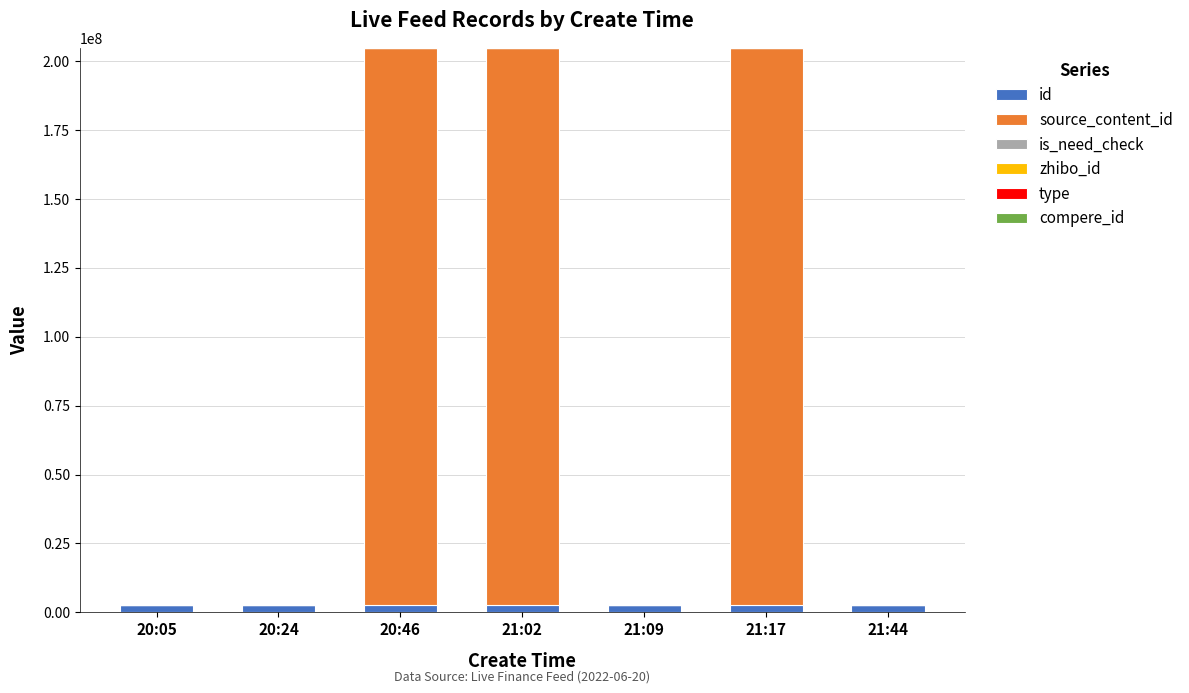

What is the sum of all id values?

18986486.0